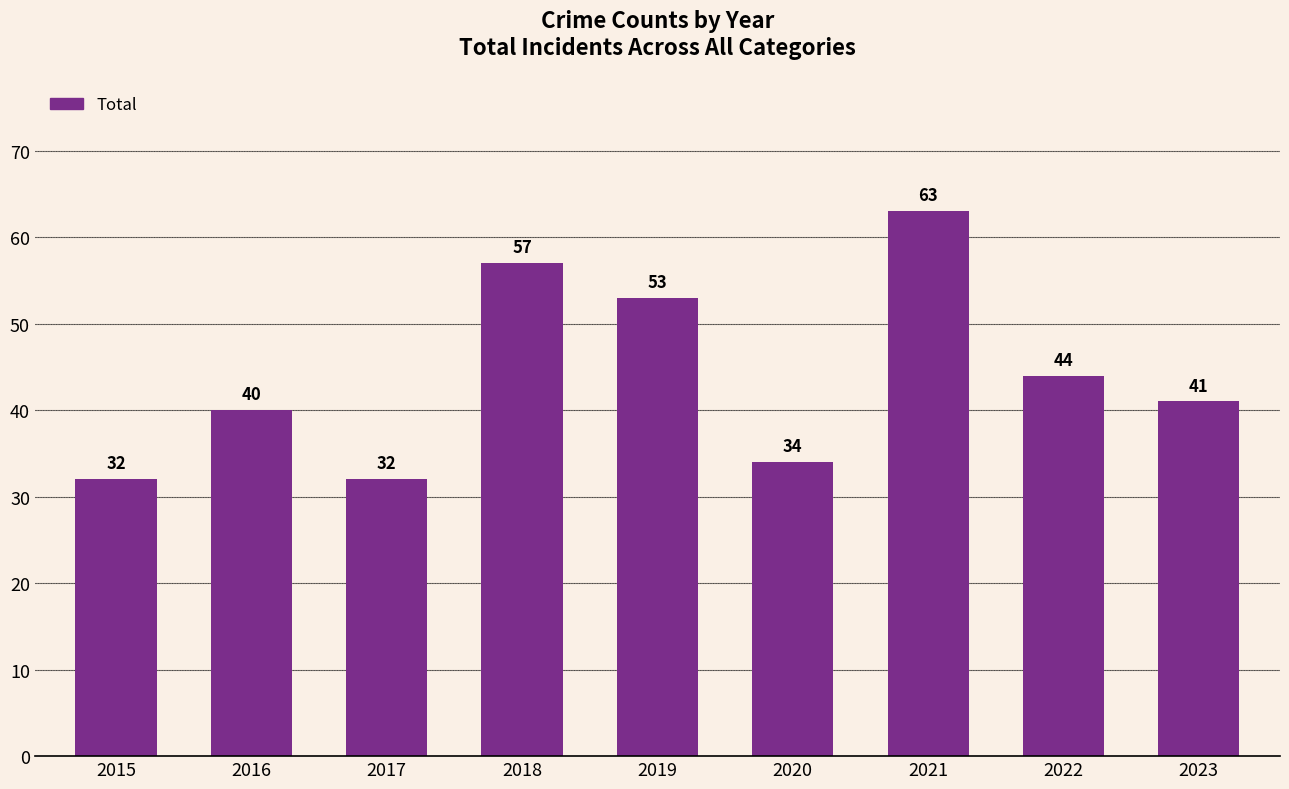

True or false: the data shows 63 at 2021.

True